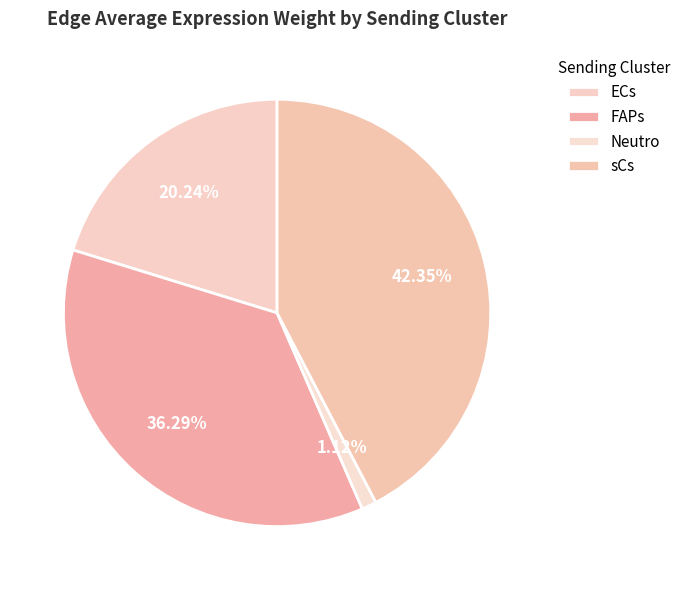

How many slices are in this pie chart?

4